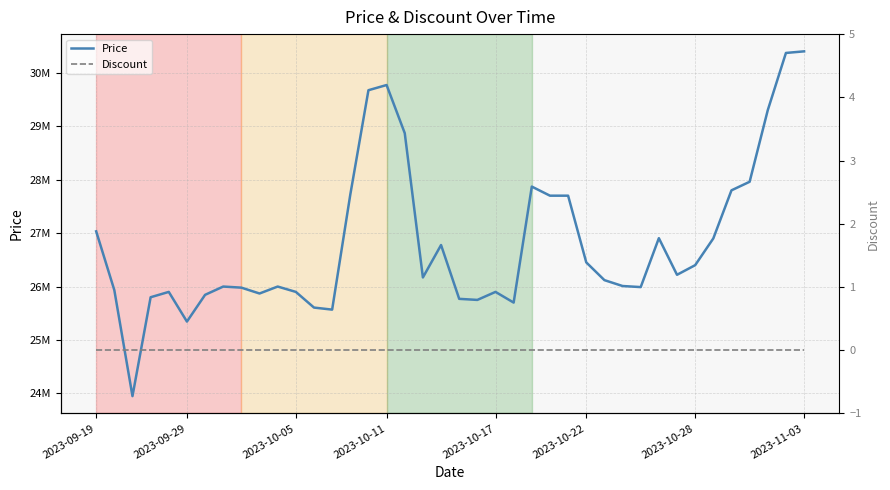

At how many categories does at least one series exceed 18517259?

40